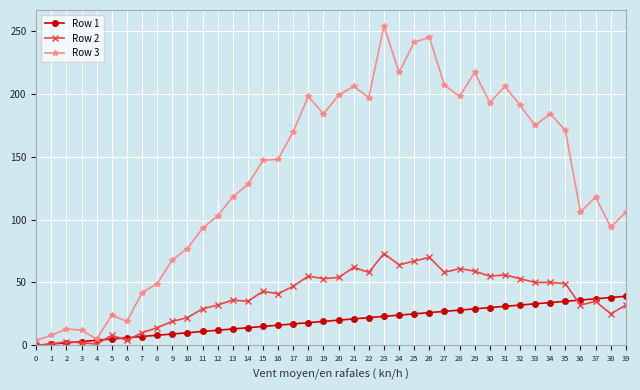

True or false: Row 3 has more than 2 points higher than both neighbors.

True